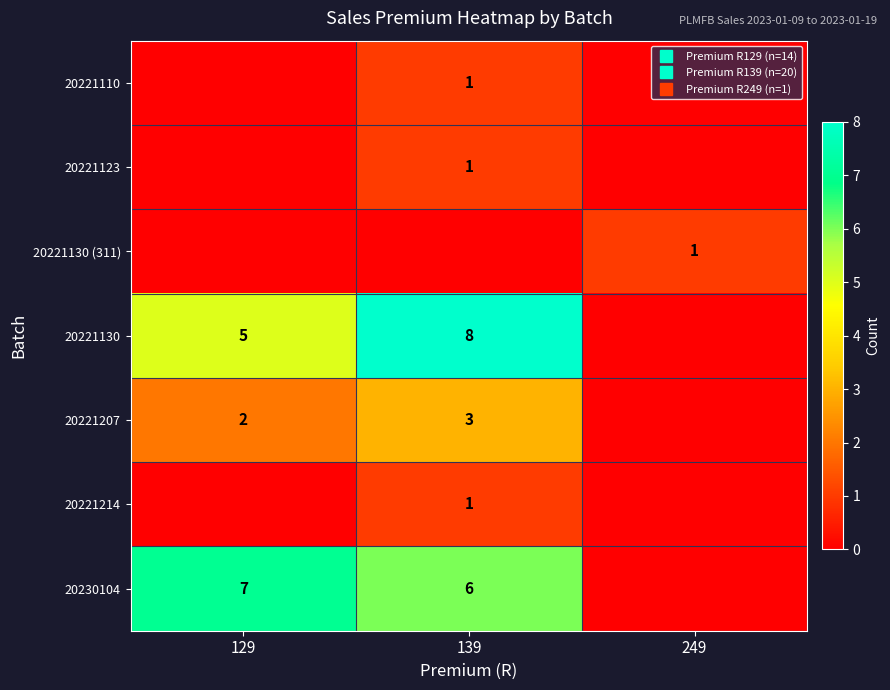

At how many categories does at least one series exceed 2?

2